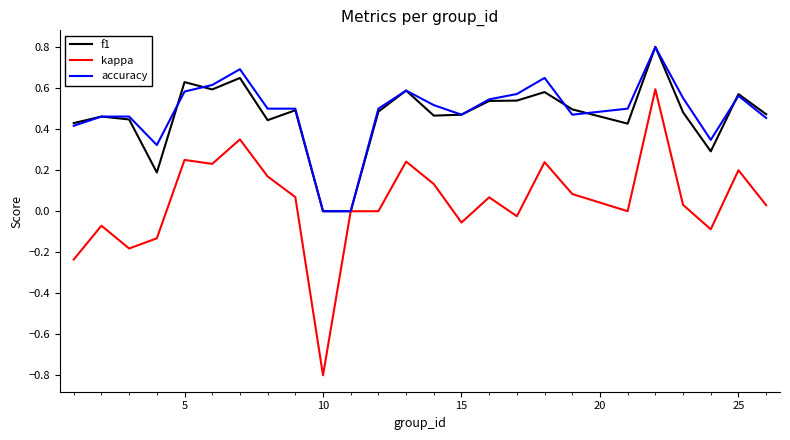

Which series has the largest range (max minus min)?

kappa